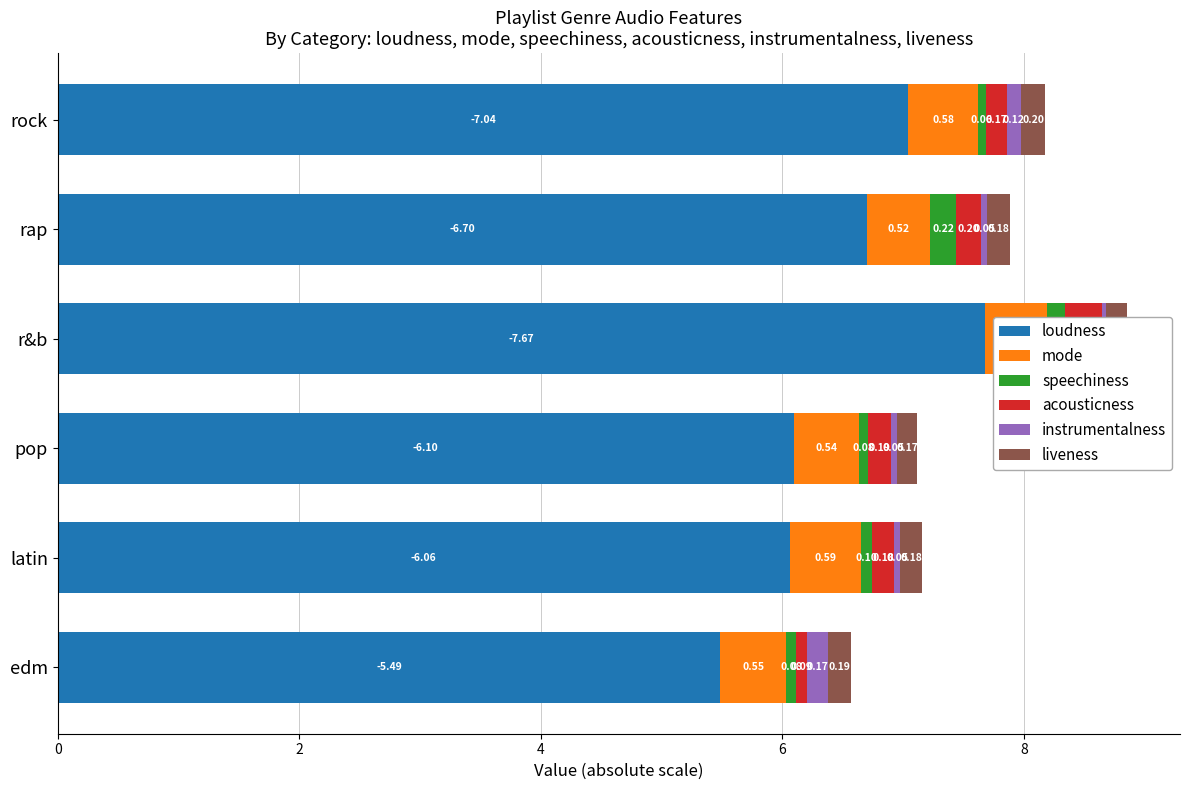

Is the value of acousticness at rap greater than the value of mode at r&b?

No